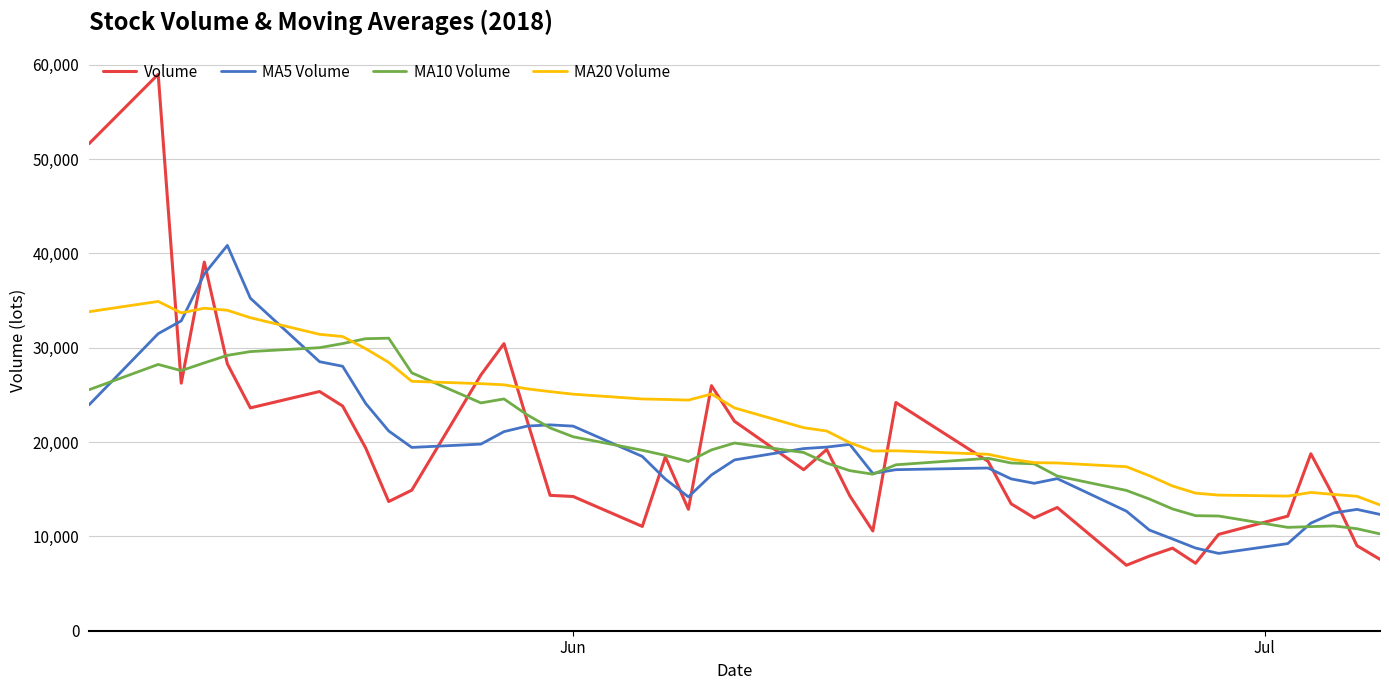

How many distinct data groups are displayed?

4